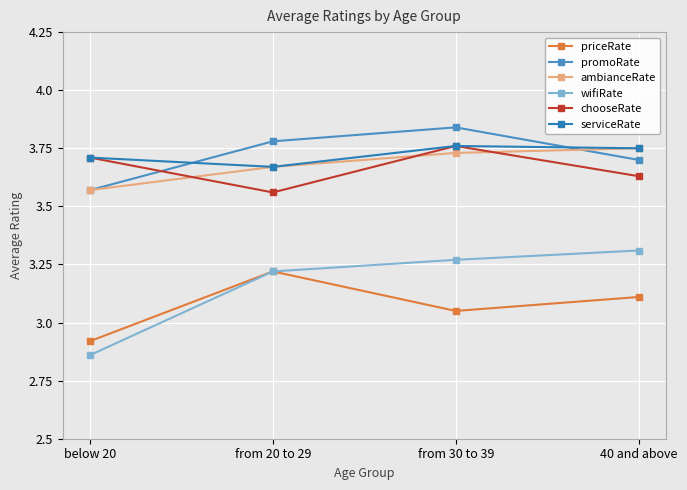

What is the approximate value of wifiRate at from 20 to 29?

3.2